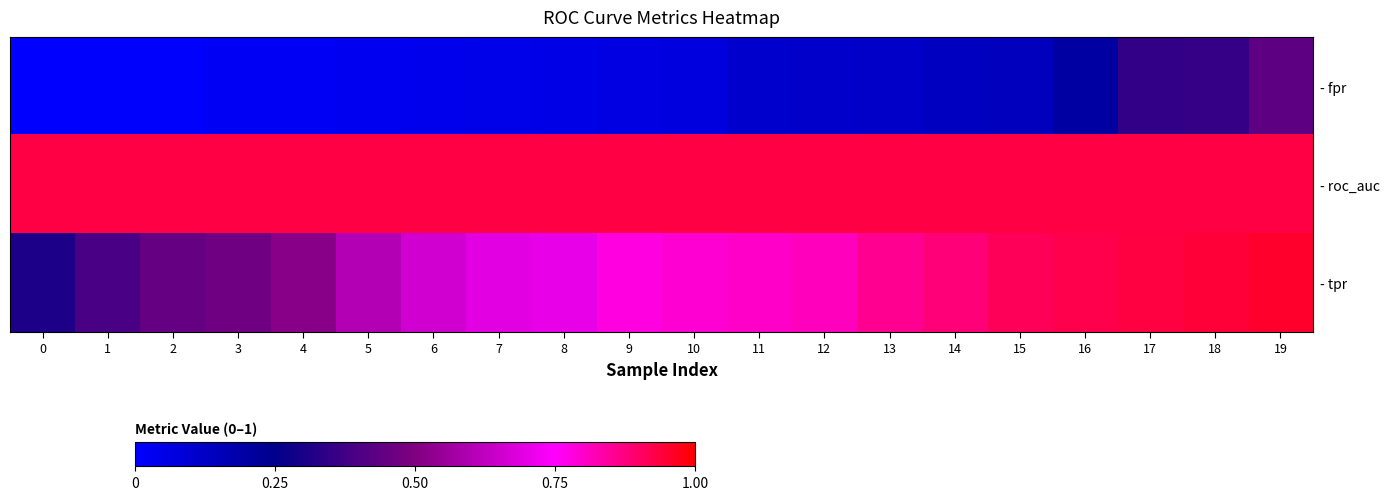

At which category is the sum across all series the highest?

19